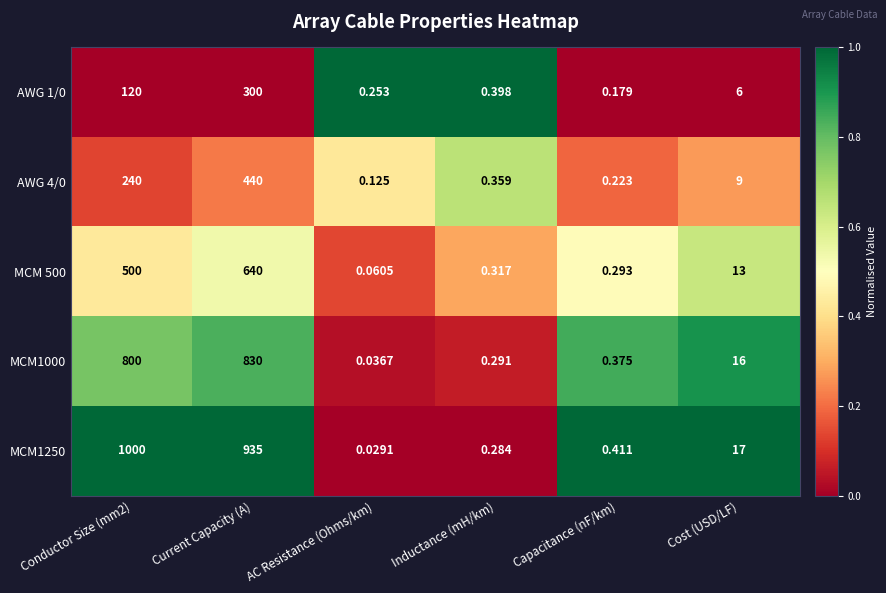

At which category is the sum across all series the highest?

Current Capacity (A)